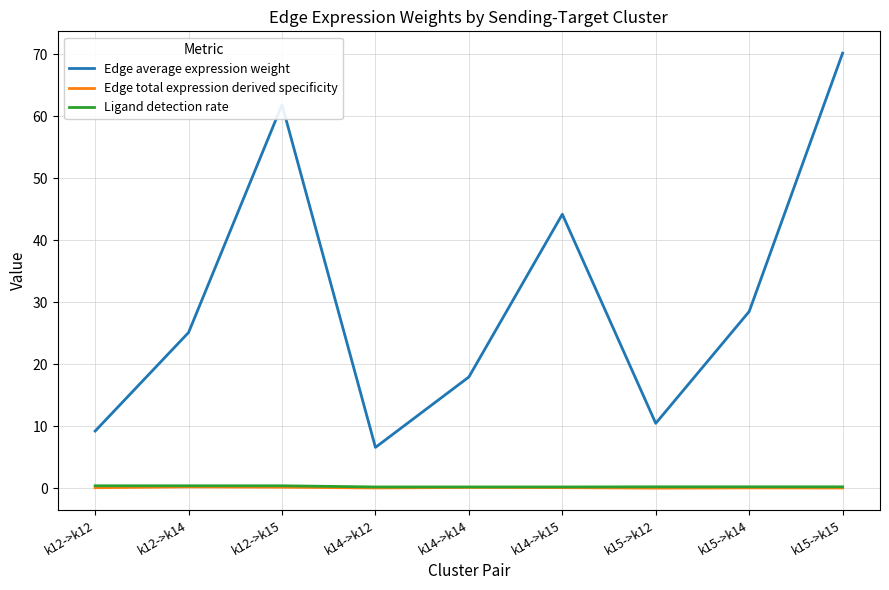

True or false: Edge total expression derived specificity has a value of 0.1 at k14->k12.

True